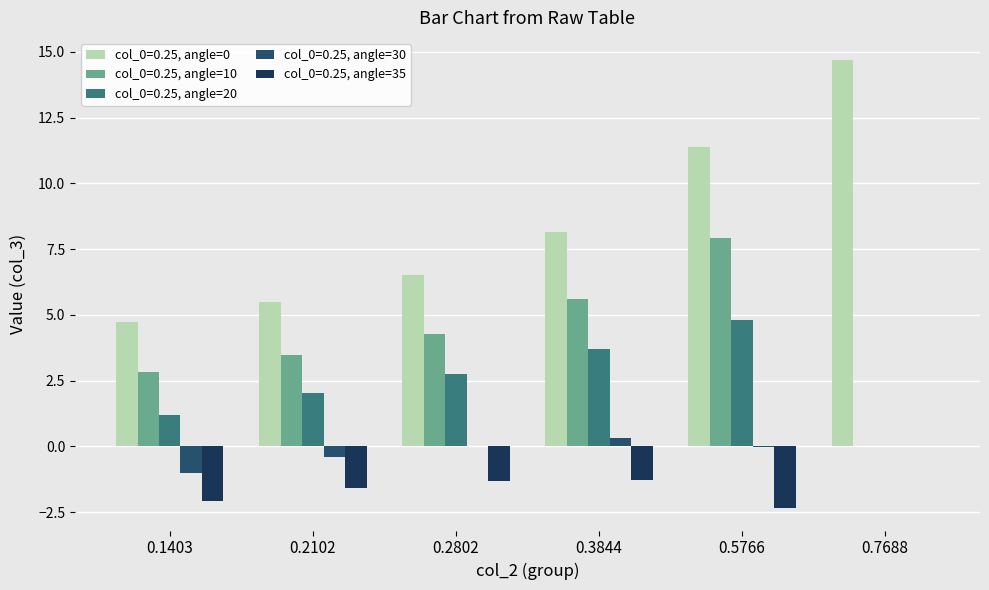

Are the bars grouped side by side (vs. stacked)?

Yes